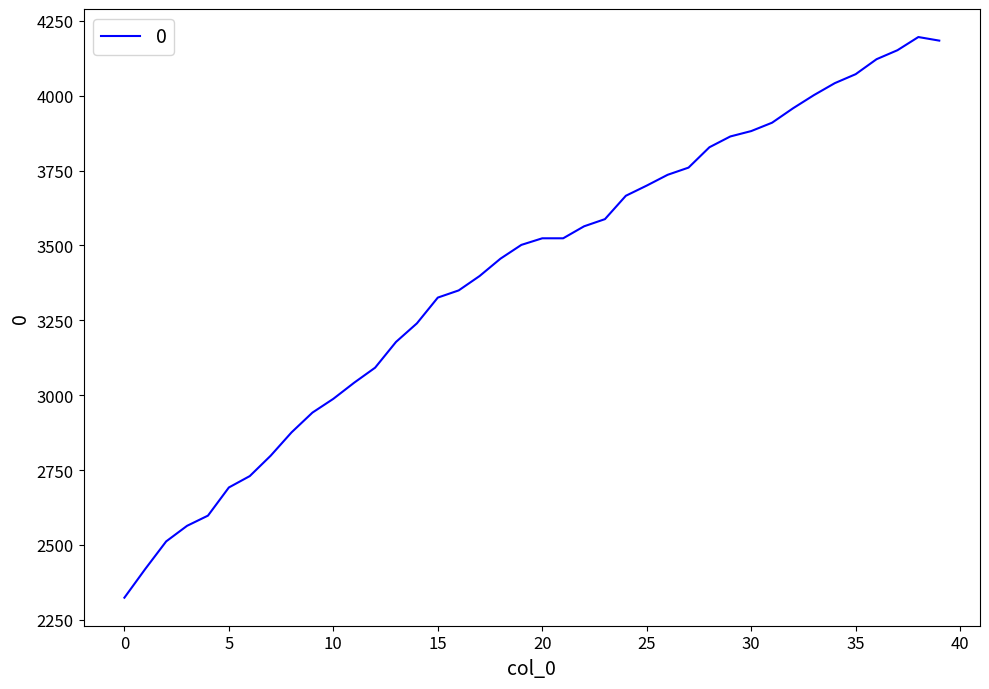

What is the greatest value displayed?

4196